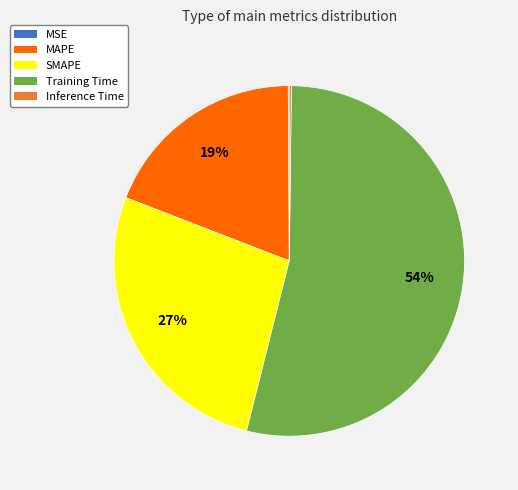

Which category has the biggest portion of the pie?

Training Time